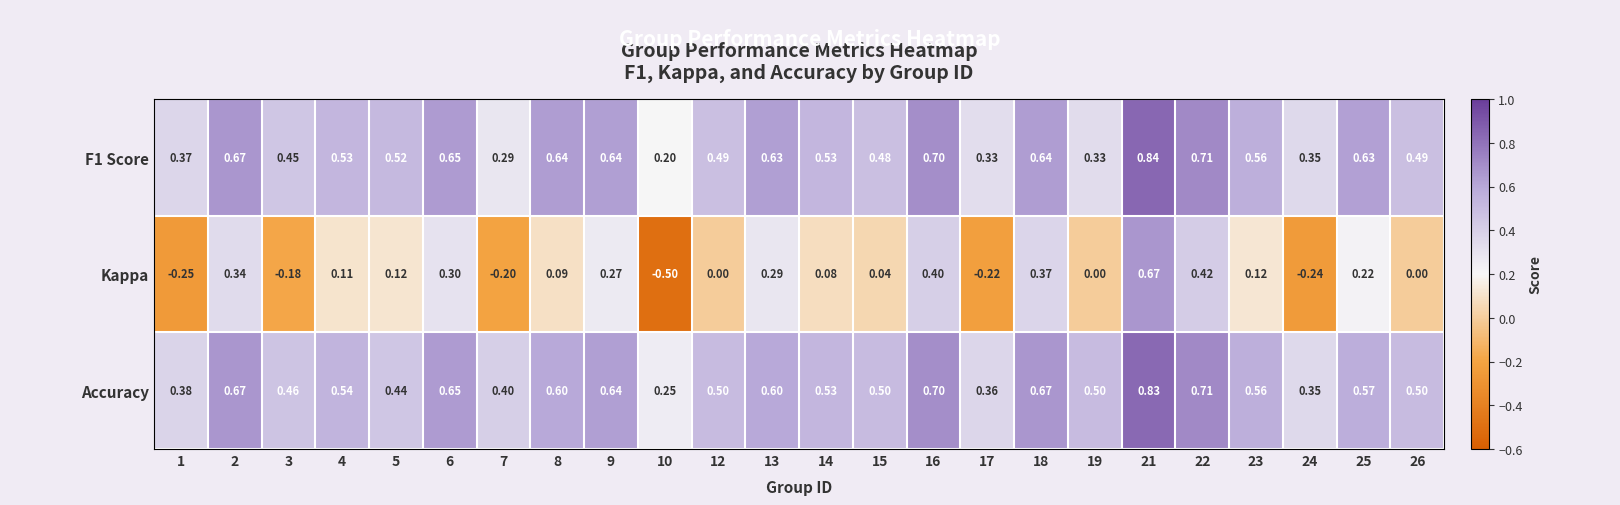

Which series changed the most between 15 and 26?

Kappa